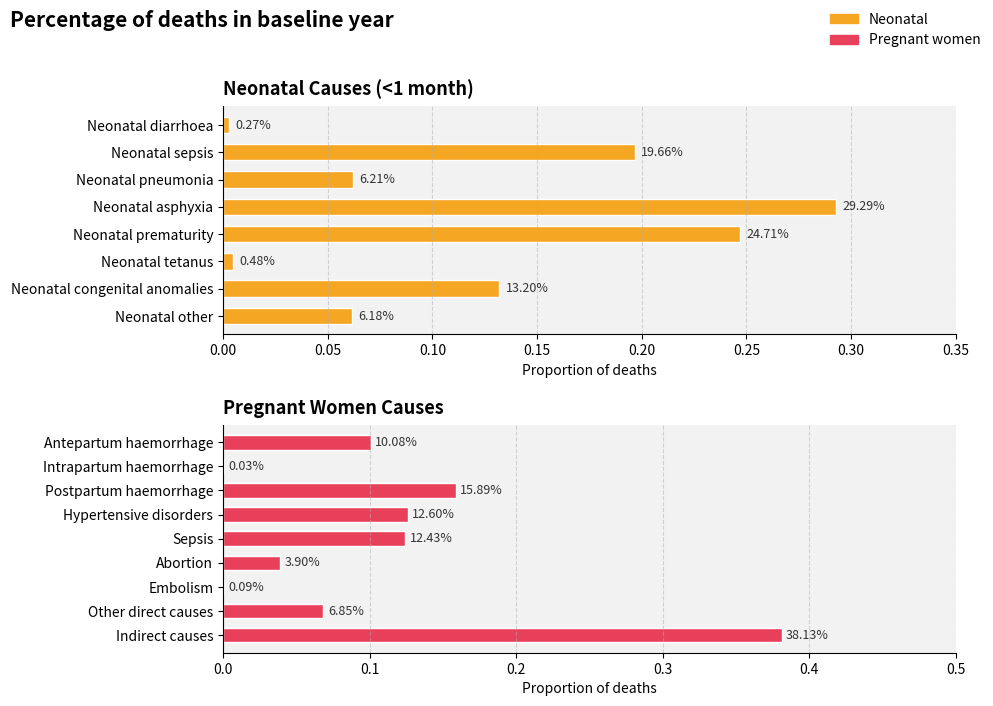

What is the difference between the maximum and minimum values?

0.3